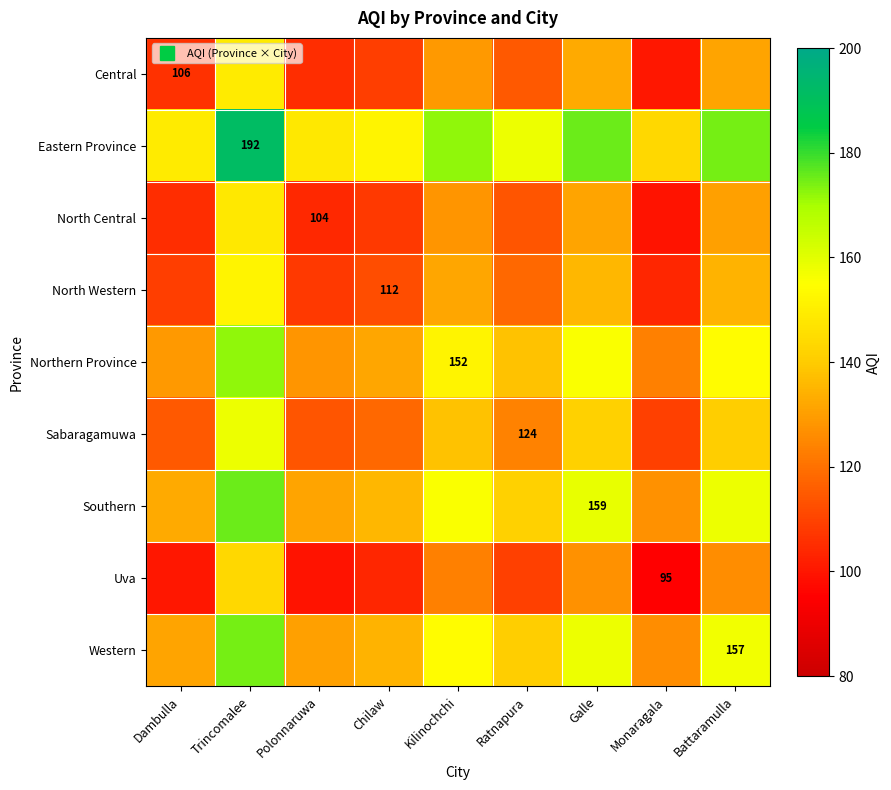

Which category has the highest value in the Uva series?

Trincomalee